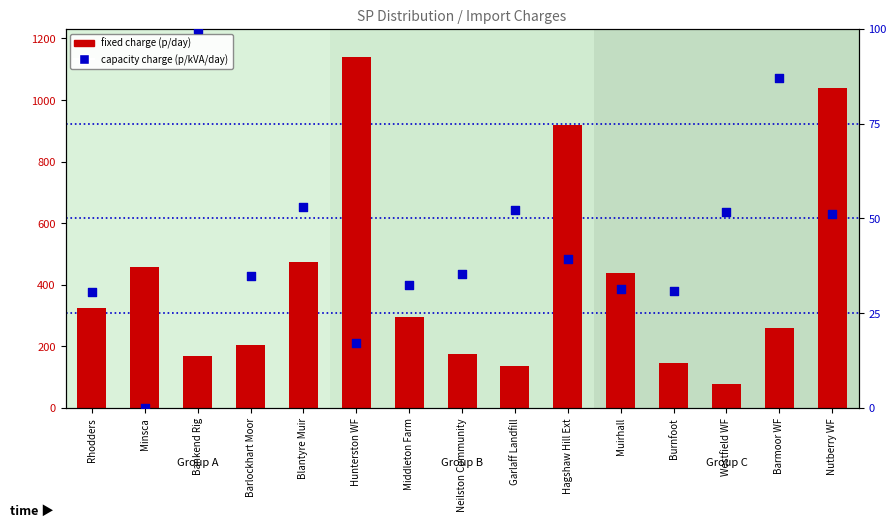

Which series has the largest total across all categories?

fixed charge (p/day)